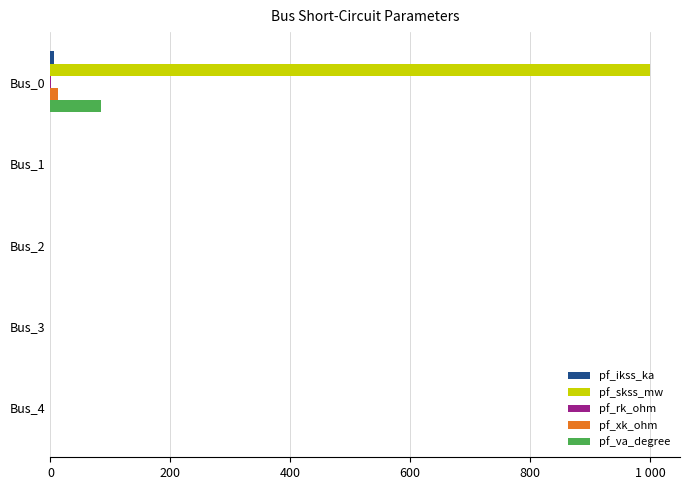

Reading left to right, extract all data points from this chart.

pf_ikss_ka: 5.2	0.0	0.0	0.0	0.0
pf_skss_mw: 1000.0	0.0	0.0	0.0	0.0
pf_rk_ohm: 1.3	0.0	0.0	0.0	0.0
pf_xk_ohm: 13.2	0.0	0.0	0.0	0.0
pf_va_degree: 84.3	0.0	0.0	0.0	0.0